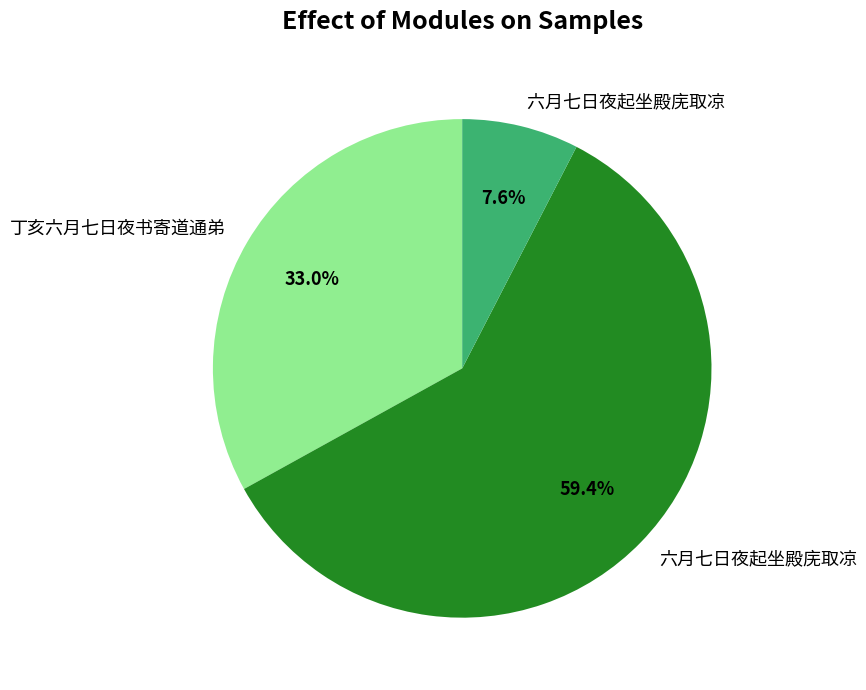

Is there any slice that represents more than half of the pie?

Yes